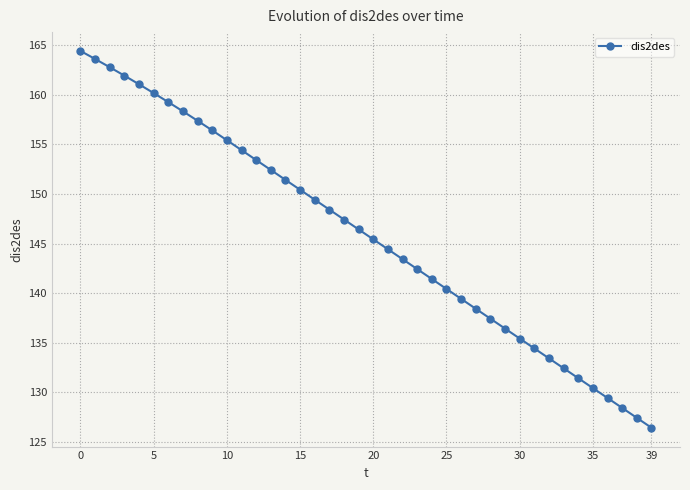

Is this an area chart (filled region under the line)?

No